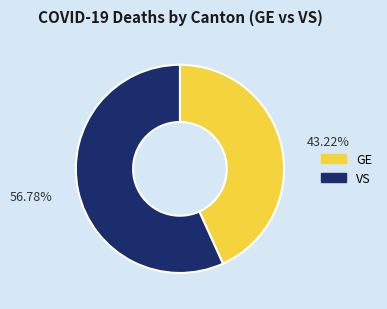

Which category has the biggest portion of the pie?

VS